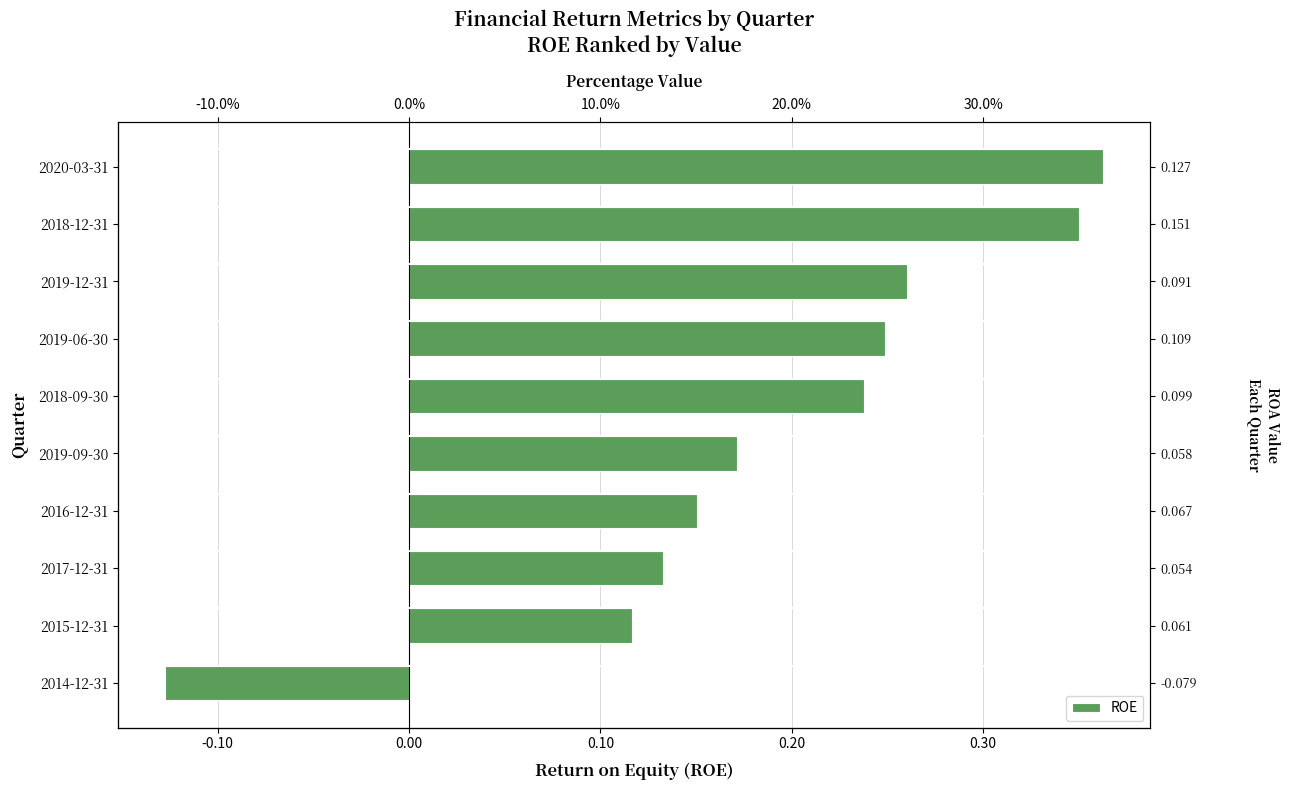

Is it true that the value at 2014-12-31 is -0.1?

True